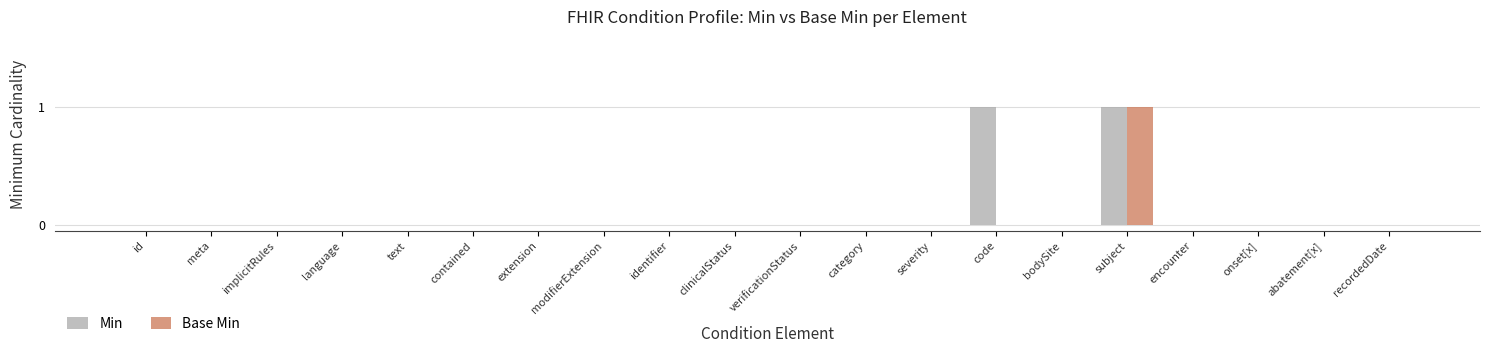

What is the maximum value for Min?

1